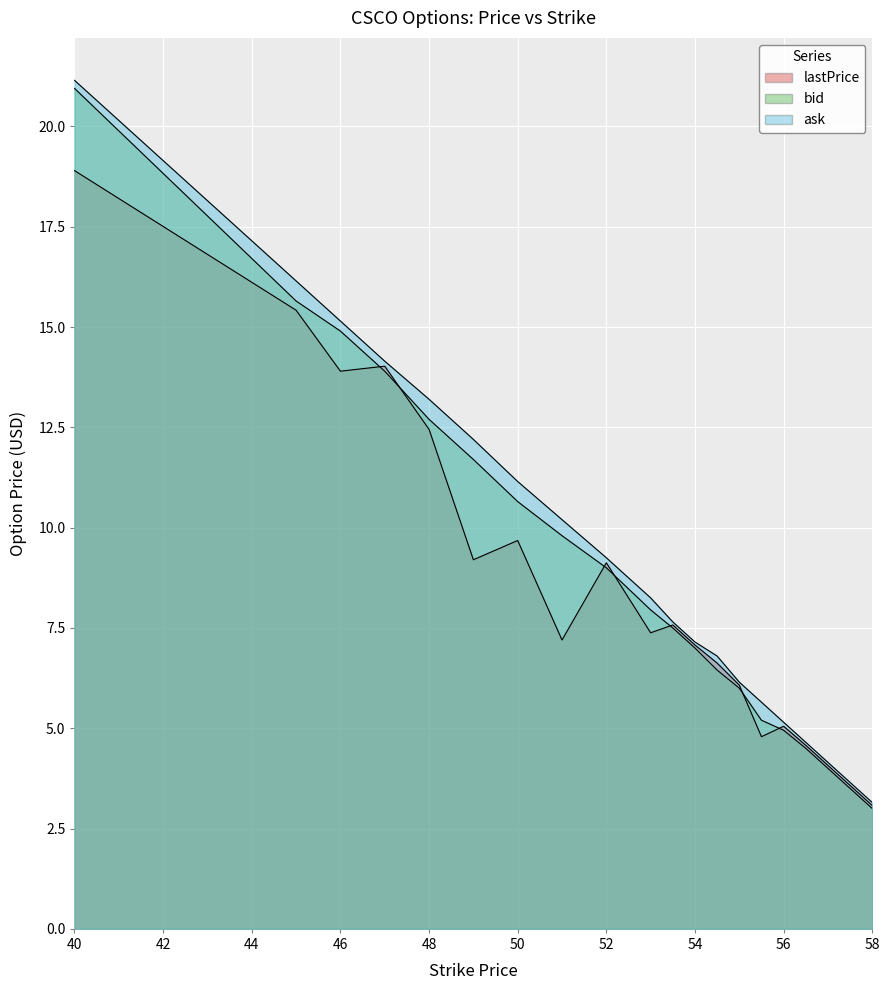

What is the sum of the ask values at 54 and 57.5?

10.8